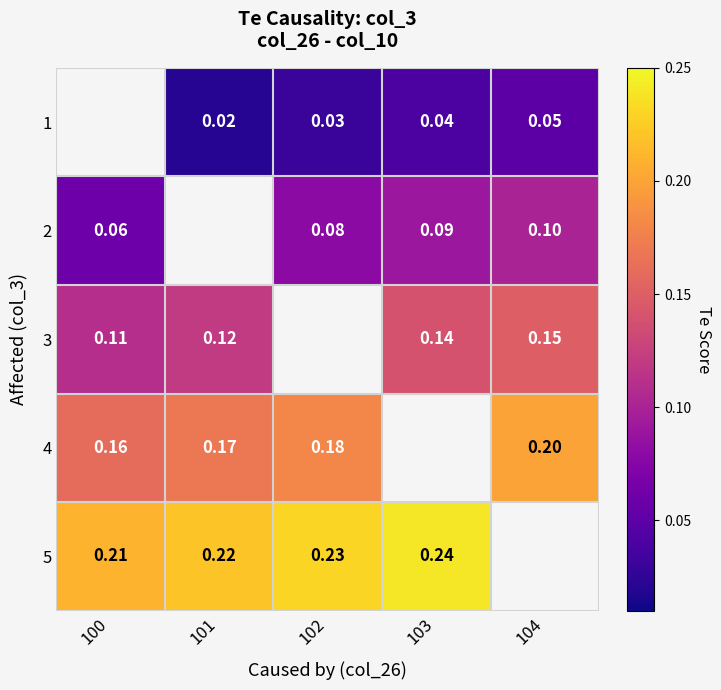

What is the difference between the highest and lowest values at 103?

0.2